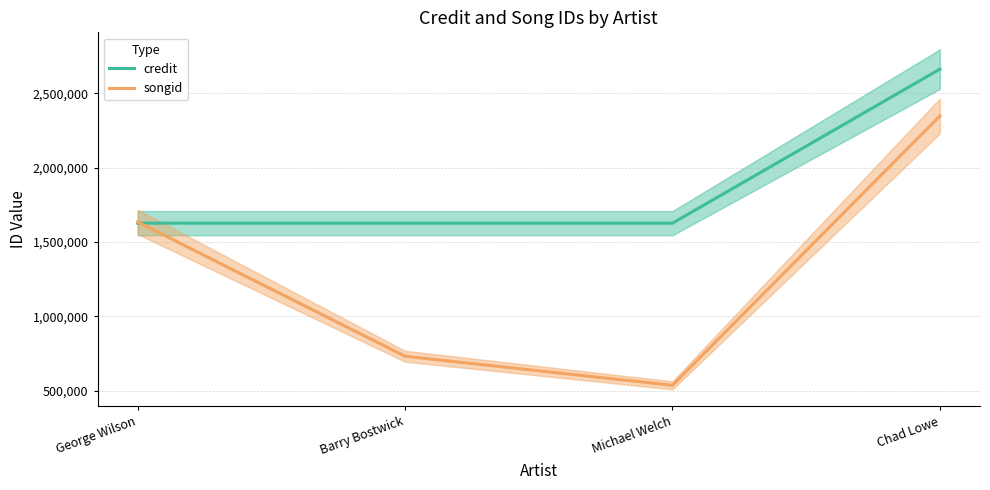

Where do songid and credit first cross each other?

George Wilson and Barry Bostwick